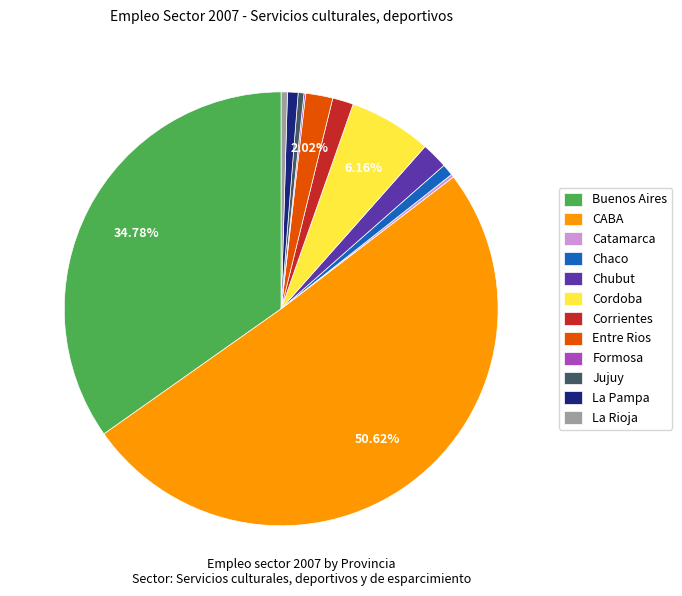

Combined, do La Rioja and La Pampa account for over 50%?

No